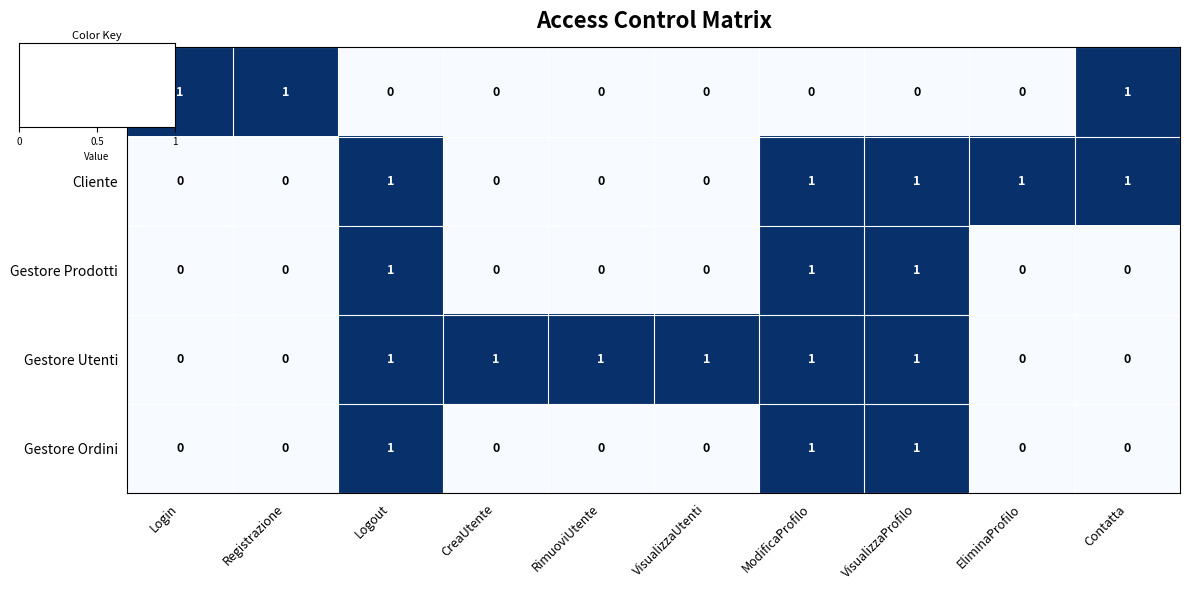

What is the spread (max minus min) of values at VisualizzaUtenti?

1